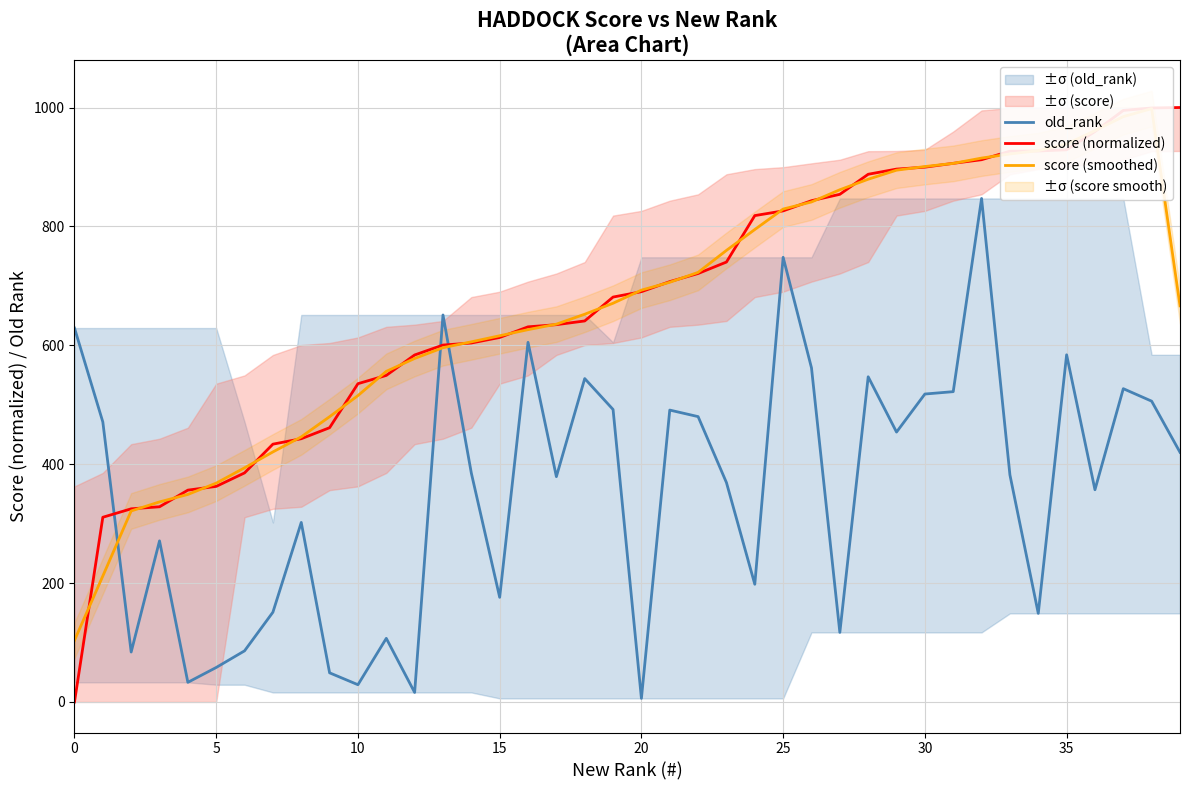

Which series has the widest spread of values?

score (normalized)